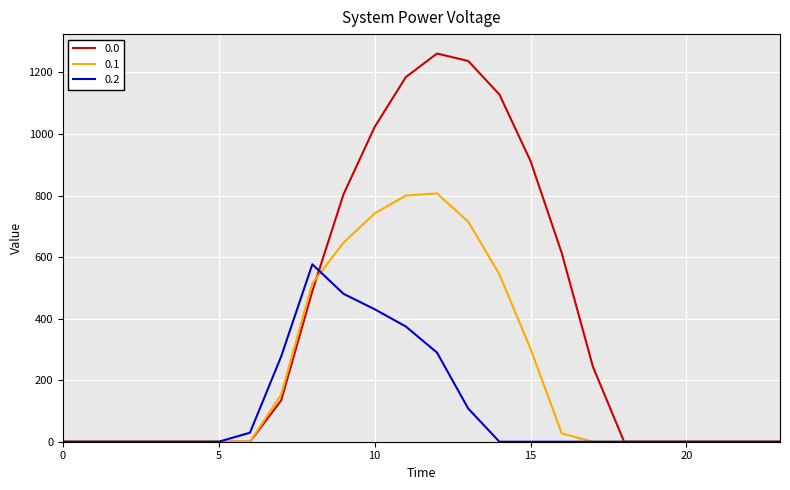

At how many categories does at least one series exceed 305?

9